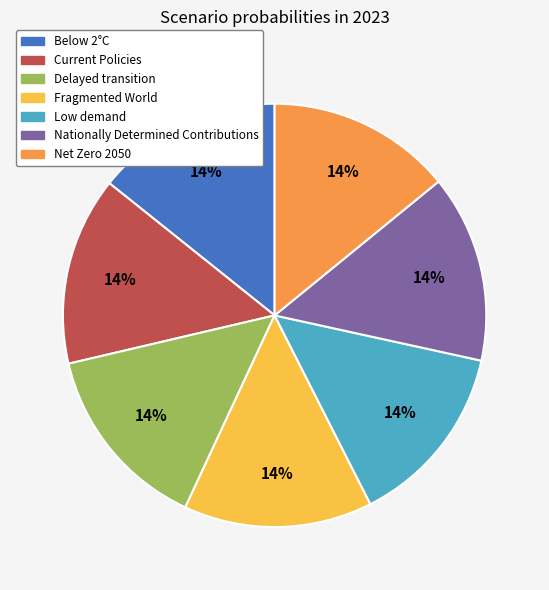

What percentage is the Delayed transition slice, to the nearest percent?

14%